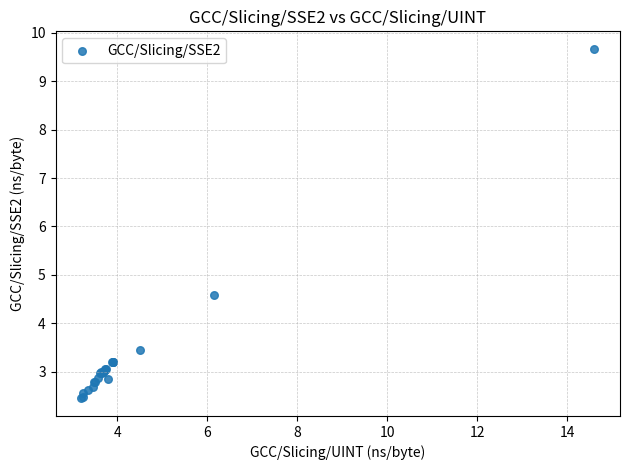

What Y value in the scatter plot is closest to 6?

4.6